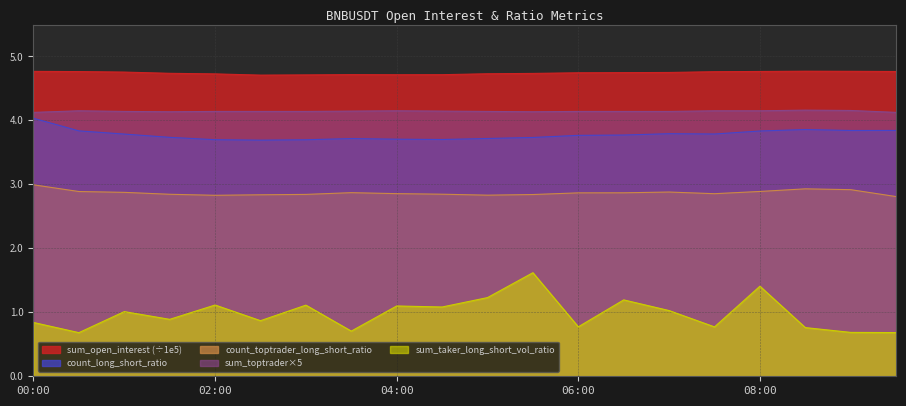

Count the number of data series in this chart.

5